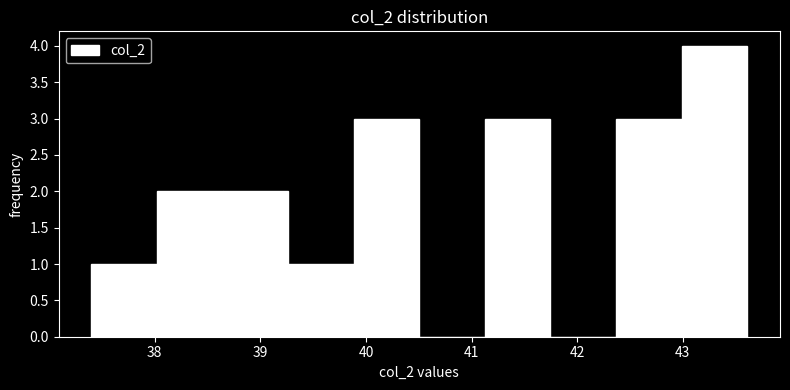

Reading left to right, list every bar in this chart as the range it spans on the x-axis followed by its height. Neither the bar edges nor the heights are printed on the chart, so give them approximately, as read against the axes.

37.4 to 38.0: 1
38.0 to 38.6: 2
38.6 to 39.3: 2
39.3 to 39.9: 1
39.9 to 40.5: 3
40.5 to 41.1: 0
41.1 to 41.7: 3
41.7 to 42.4: 0
42.4 to 43.0: 3
43.0 to 43.6: 4